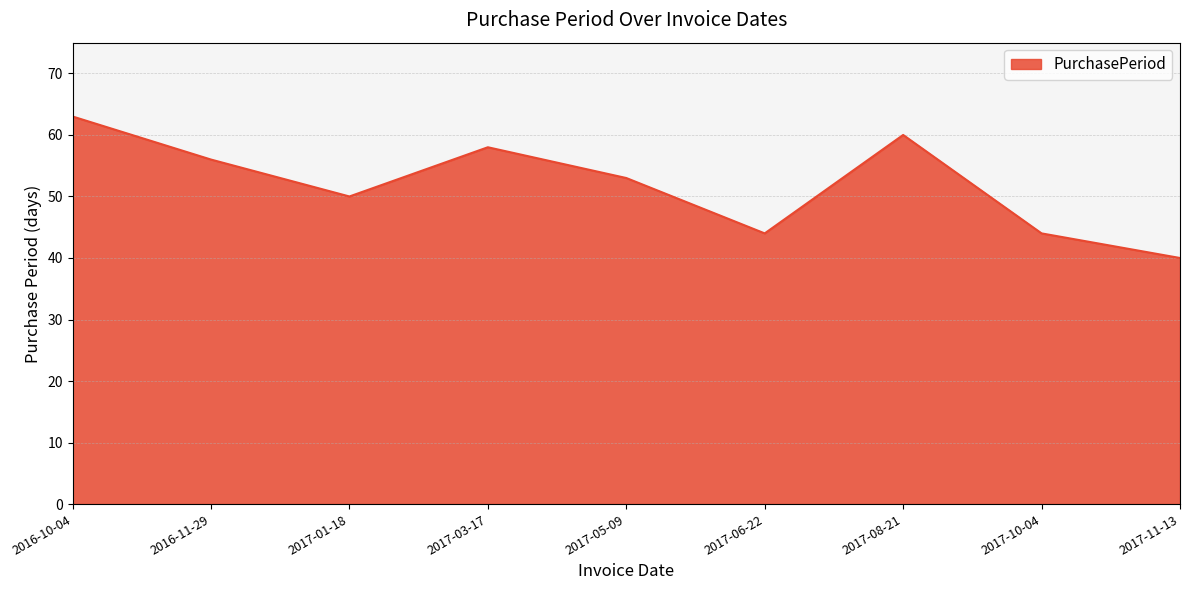

Read the value at 2017-03-17.

58